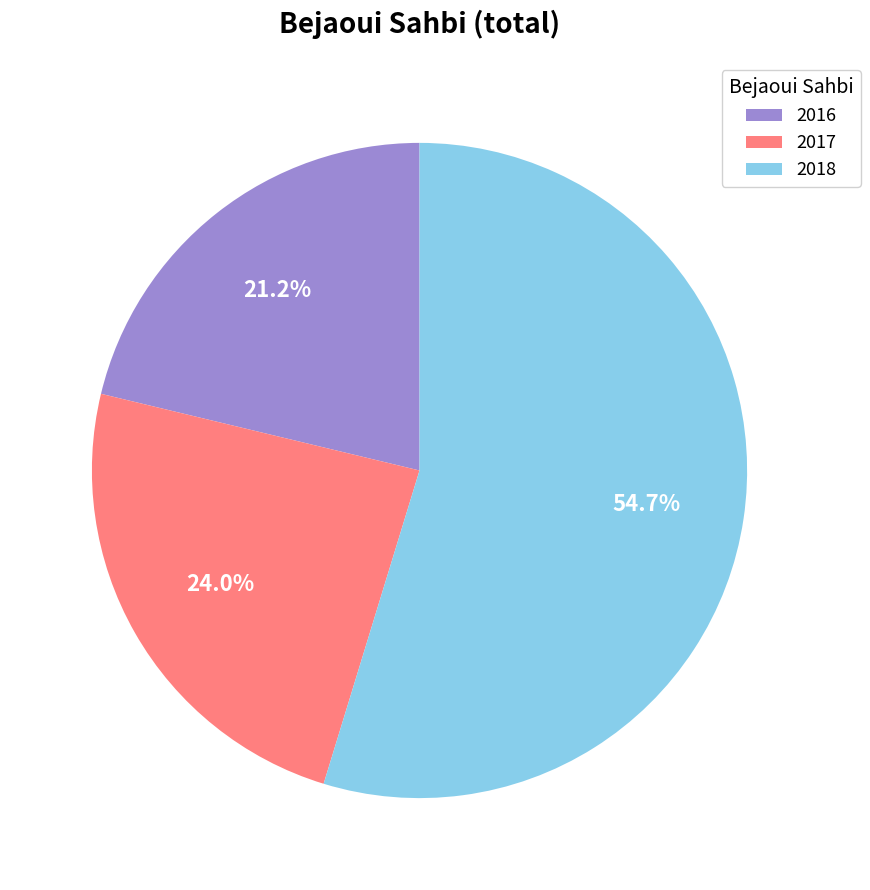

To the nearest percent, what portion does 2017 represent?

24%